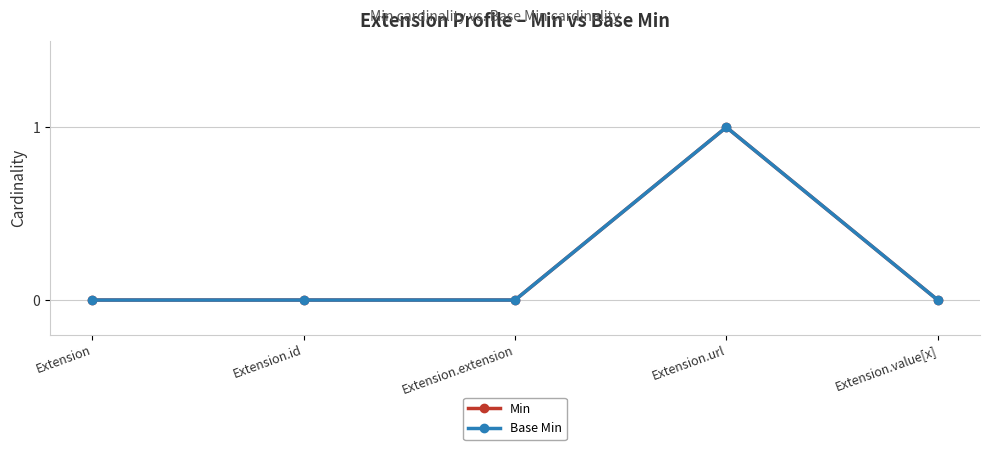

At which category does the chart reach its peak across all series?

Extension.url